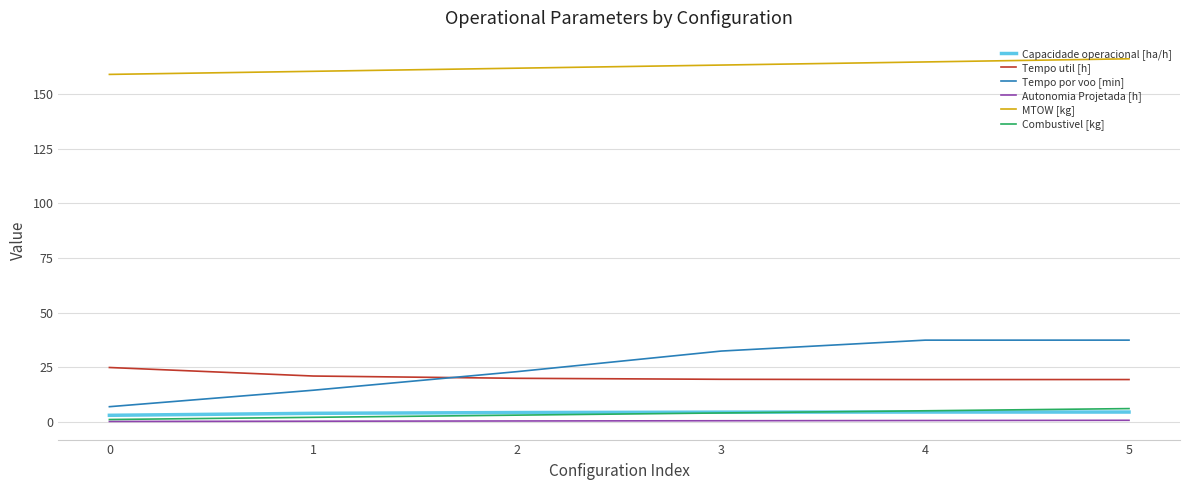

The Tempo por voo [min] series shows 37.4 at 4. True or false?

True